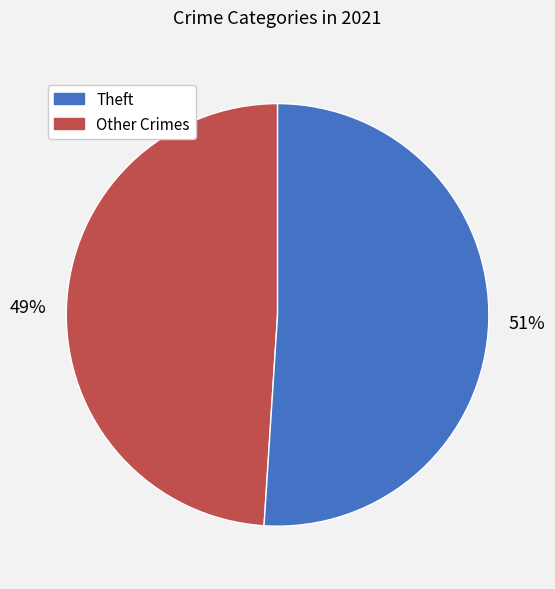

Does any single category account for the majority?

Yes